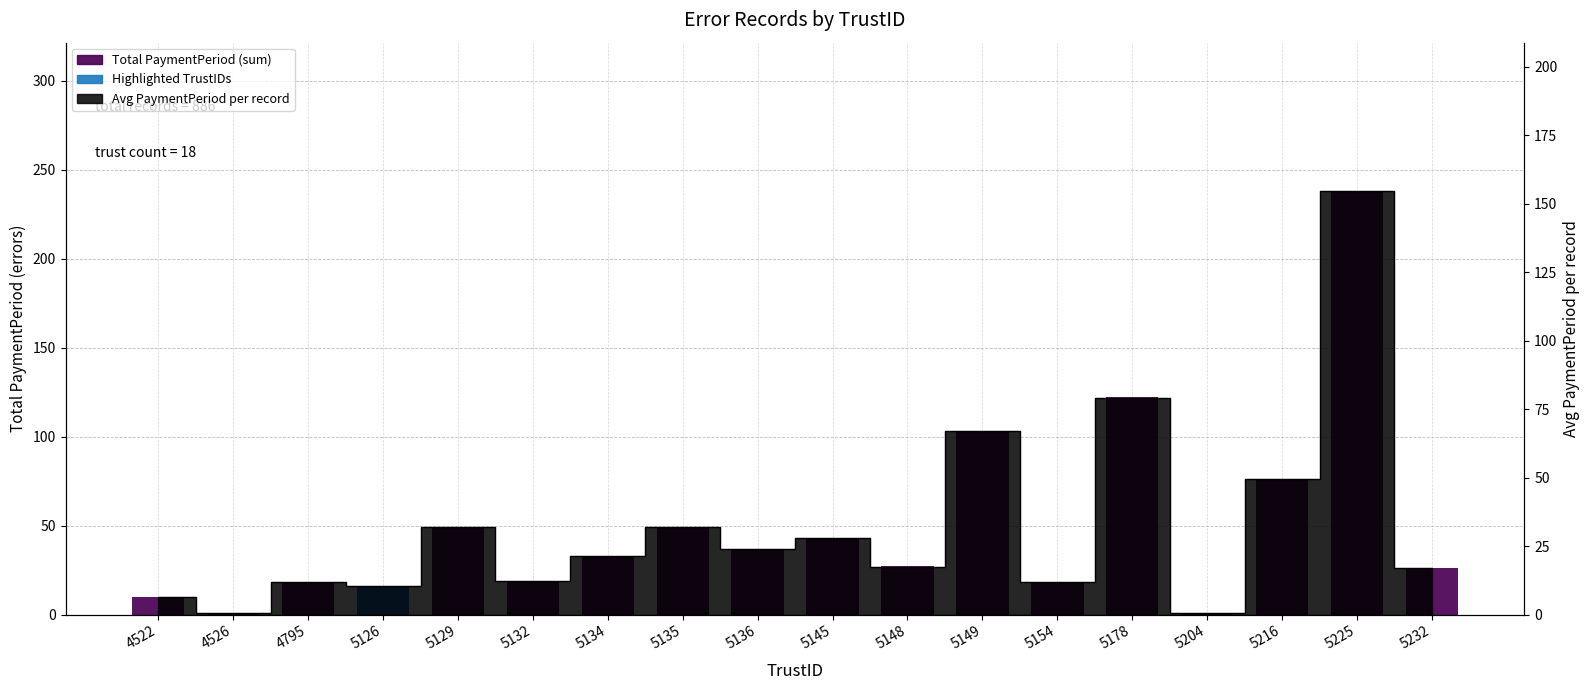

What is the sum of all values?

886